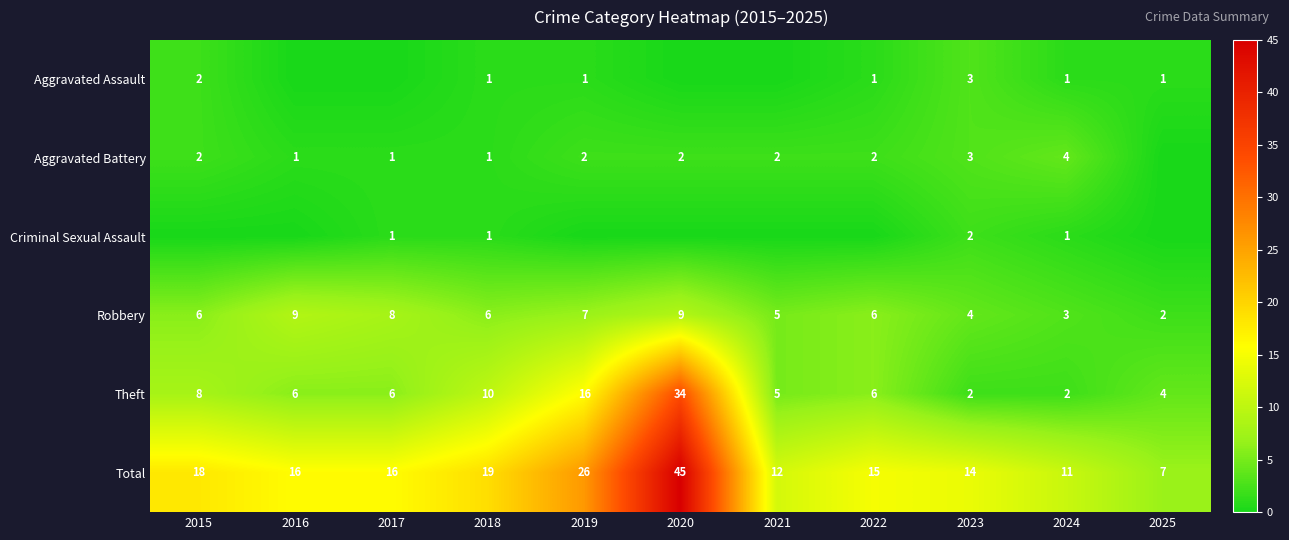

Is the value of Robbery at 2025 greater than the value of Total at 2022?

No